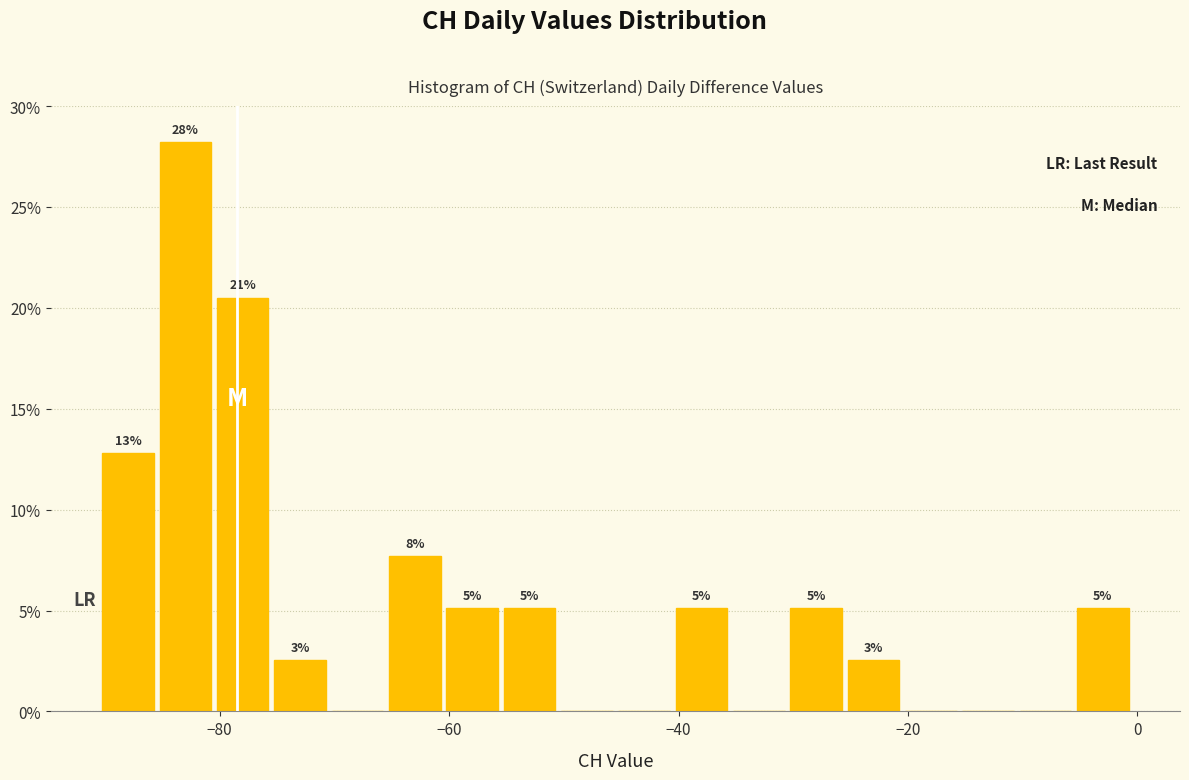

Around what value on the x-axis is the tallest bar? Give the approximate position of its centre, as read against the axis.

-82